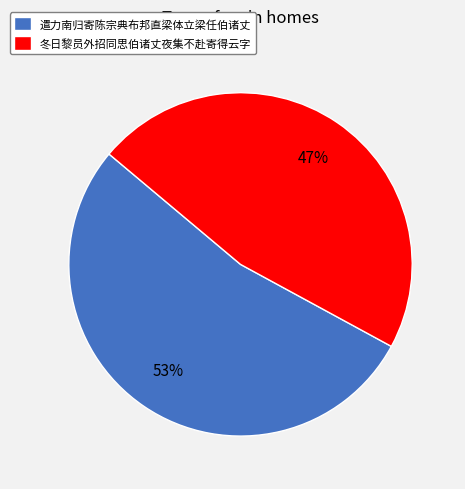

Is 遣力南归寄陈宗典布邦直梁体立梁任伯诸丈 the majority of the pie?

Yes